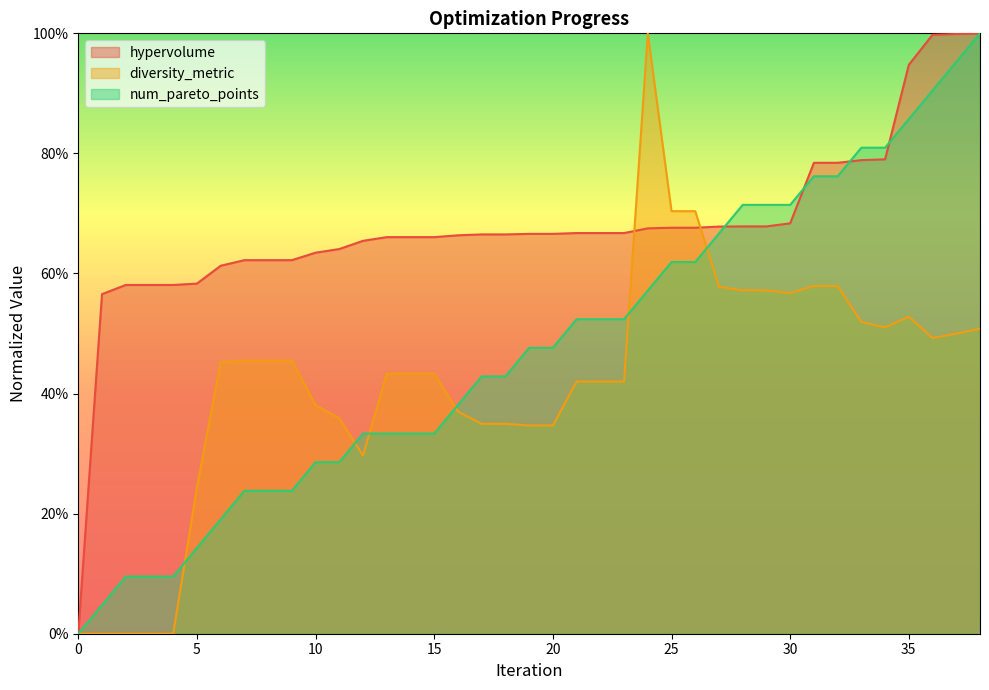

Reading left to right, list all the values displayed in this chart.

hypervolume: 0.0	0.6	0.6	0.6	0.6	0.6	0.6	0.6	0.6	0.6	0.6	0.6	0.7	0.7	0.7	0.7	0.7	0.7	0.7	0.7	0.7	0.7	0.7	0.7	0.7	0.7	0.7	0.7	0.7	0.7	0.7	0.8	0.8	0.8	0.8	0.9	1.0	1.0	1.0
diversity_metric: 0.0	0.0	0.0	0.0	0.0	0.2	0.5	0.5	0.5	0.5	0.4	0.4	0.3	0.4	0.4	0.4	0.4	0.3	0.3	0.3	0.3	0.4	0.4	0.4	1.0	0.7	0.7	0.6	0.6	0.6	0.6	0.6	0.6	0.5	0.5	0.5	0.5	0.5	0.5
num_pareto_points: 0.0	0.0	0.1	0.1	0.1	0.1	0.2	0.2	0.2	0.2	0.3	0.3	0.3	0.3	0.3	0.3	0.4	0.4	0.4	0.5	0.5	0.5	0.5	0.5	0.6	0.6	0.6	0.7	0.7	0.7	0.7	0.8	0.8	0.8	0.8	0.9	0.9	1.0	1.0